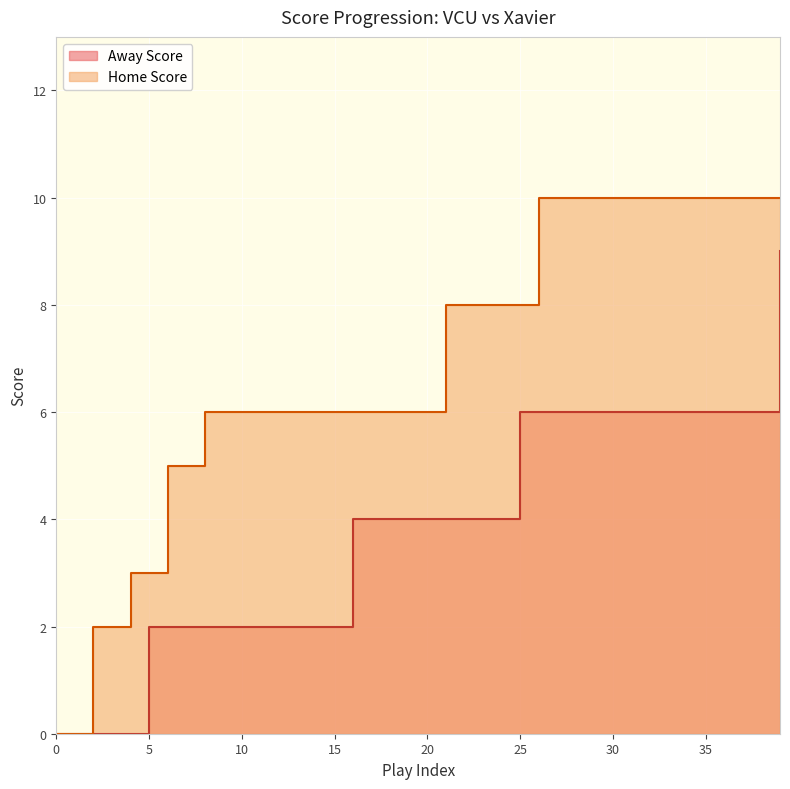

How many values in the Home Score series are below 6?

8